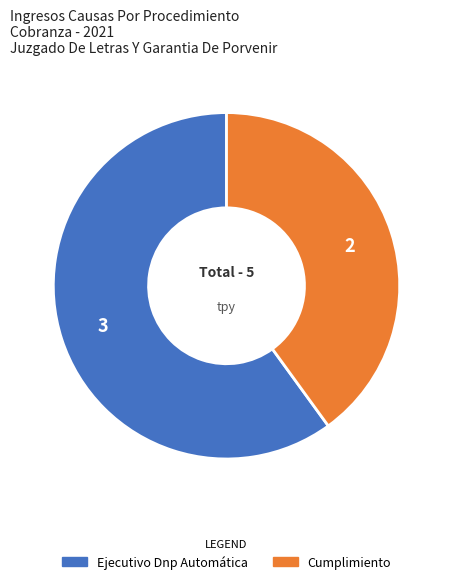

How many segments does this pie chart have?

2